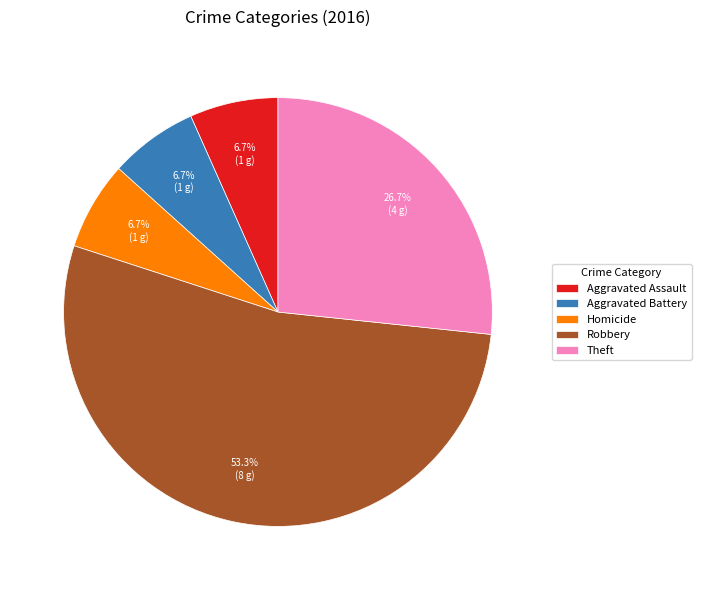

Does Robbery represent more than half of the total?

Yes